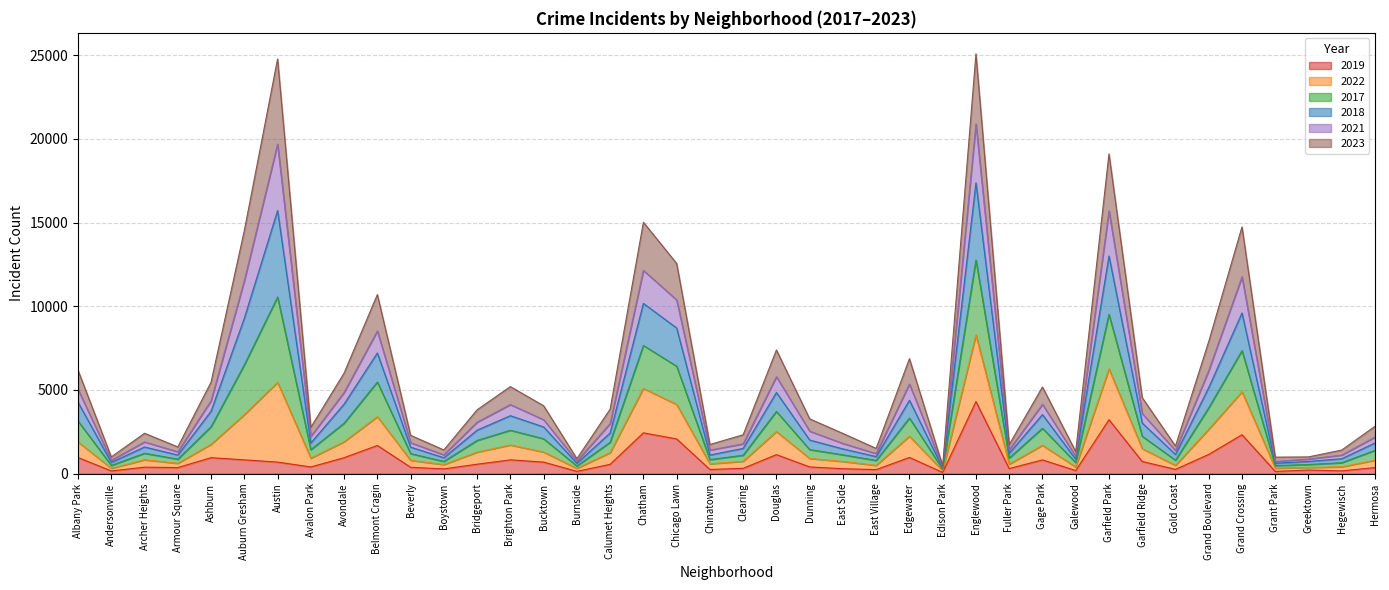

The 2019 series shows 4310 at Englewood. True or false?

True